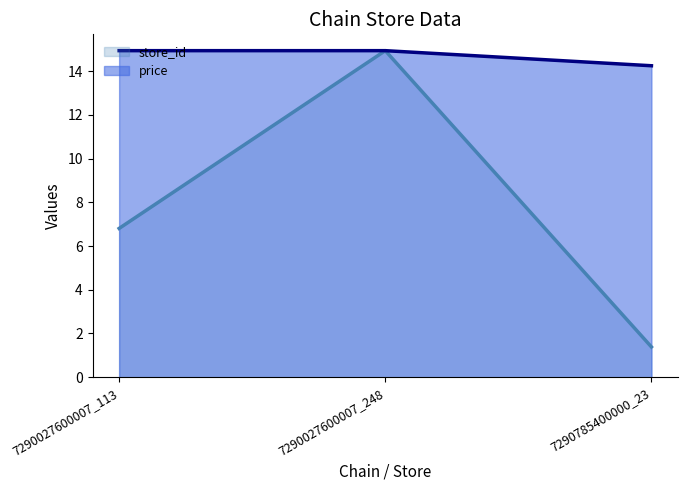

At how many categories does at least one series exceed 6?

3